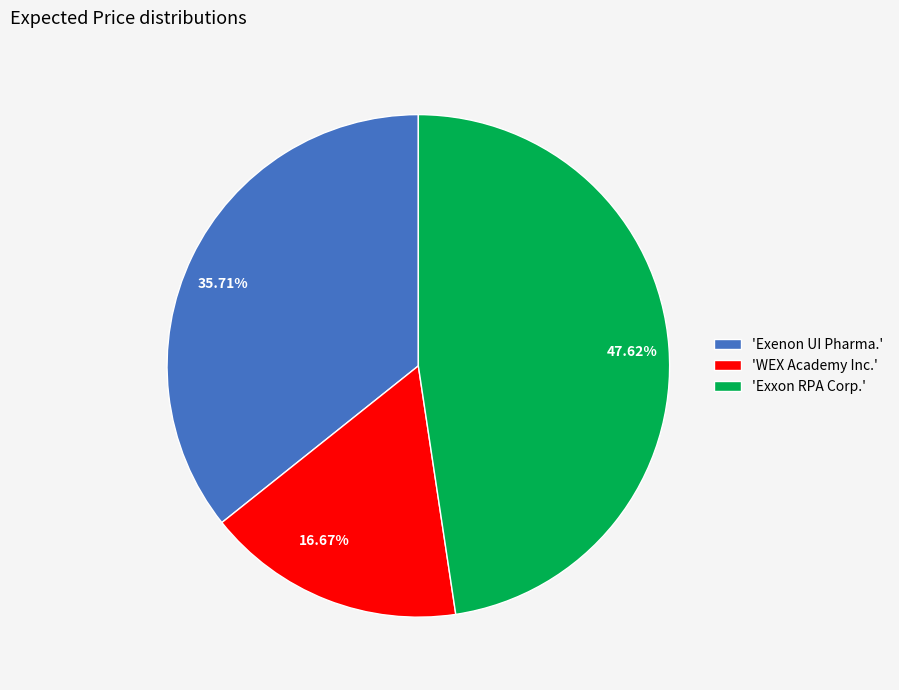

Is there any slice that represents more than half of the pie?

No